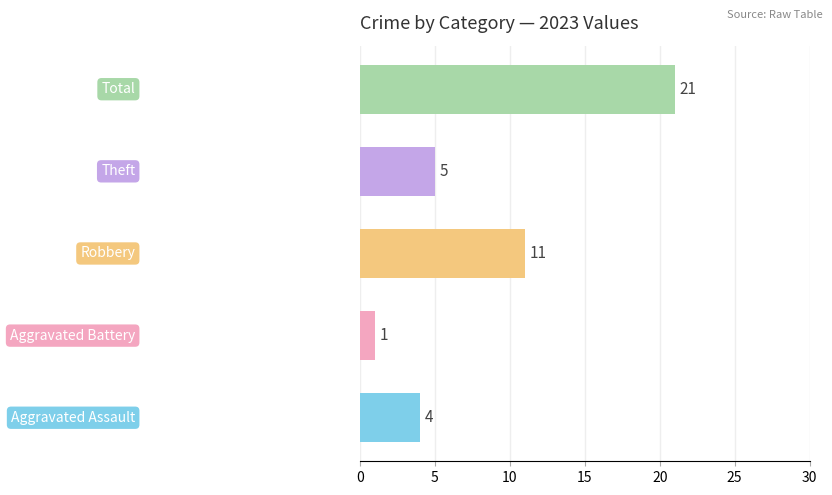

What is the greatest value displayed?

21